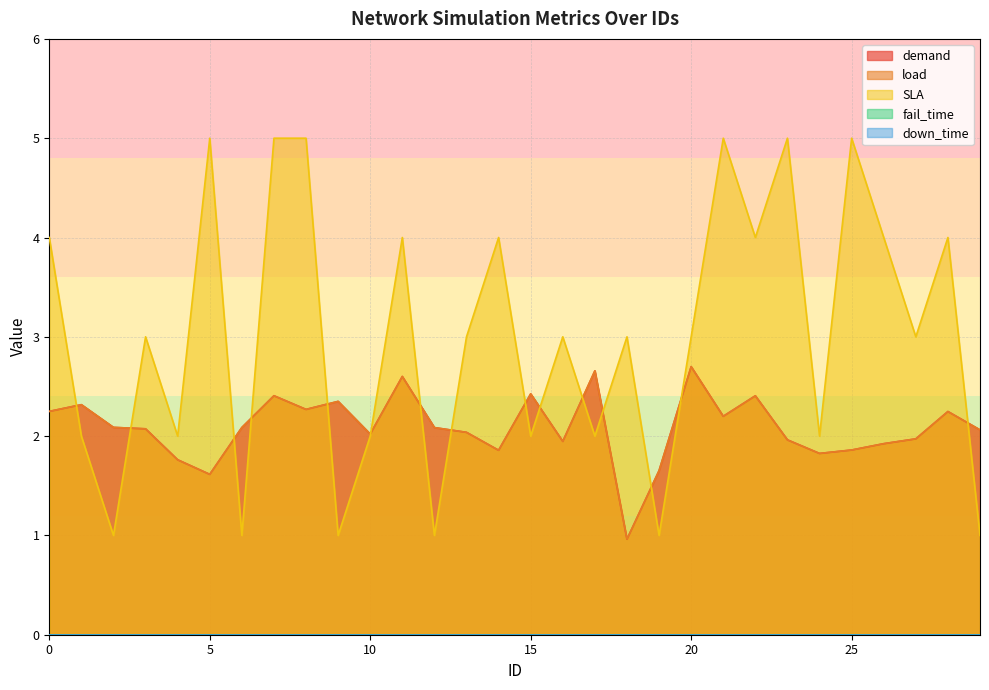

Count the number of categories in the chart.

30